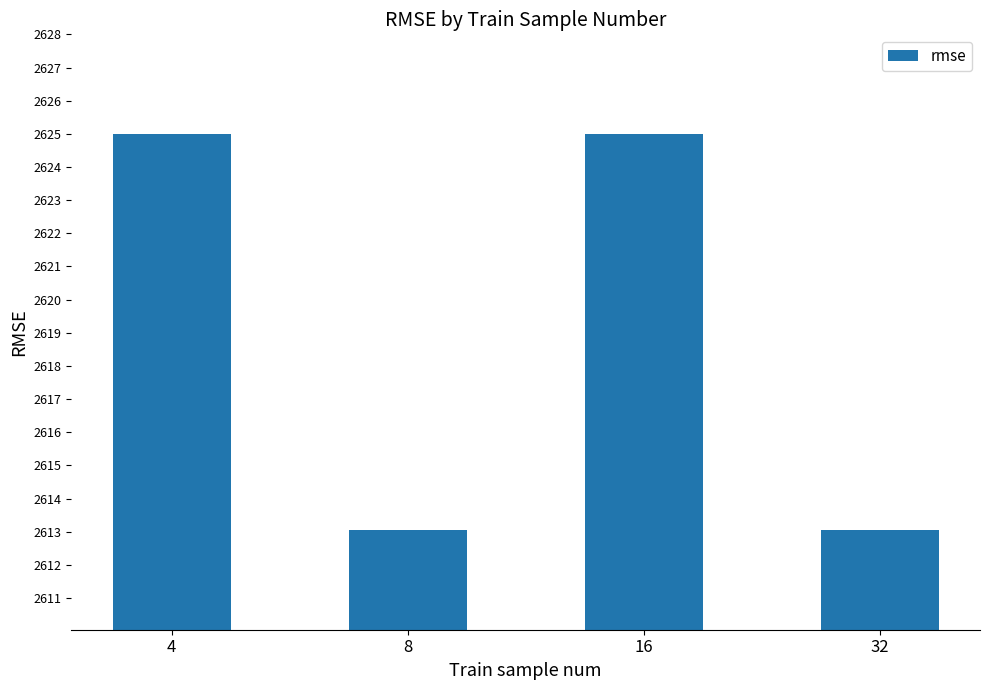

What is the sum of the values at 4 and 32?

5238.0